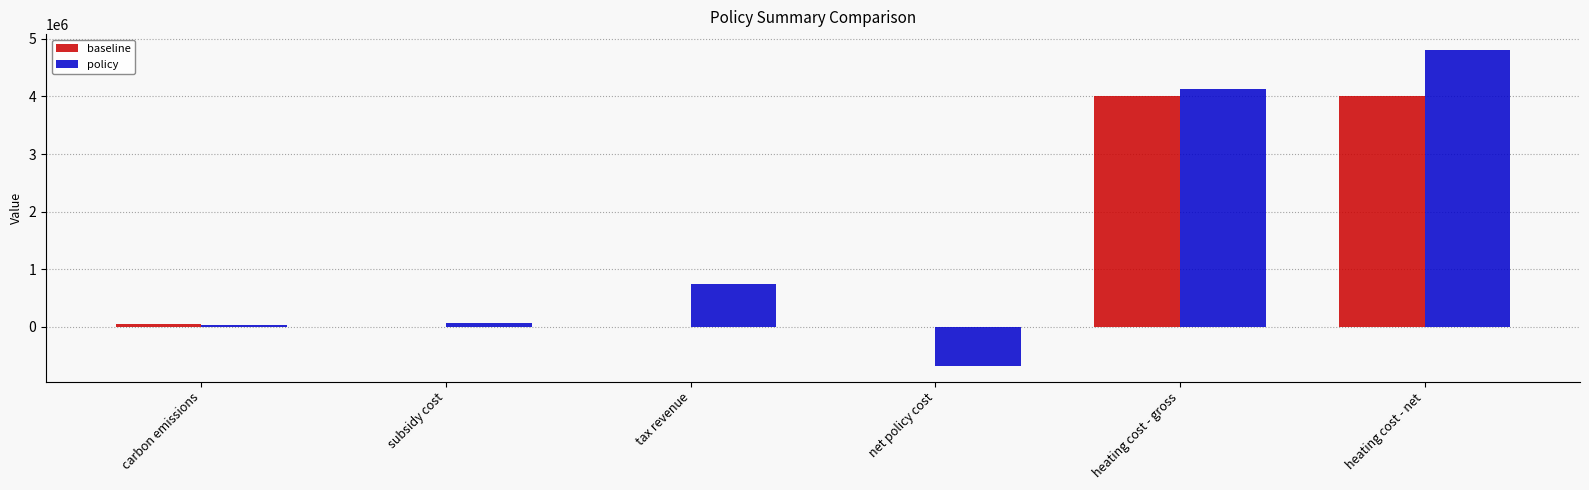

Which series has the largest total across all categories?

policy